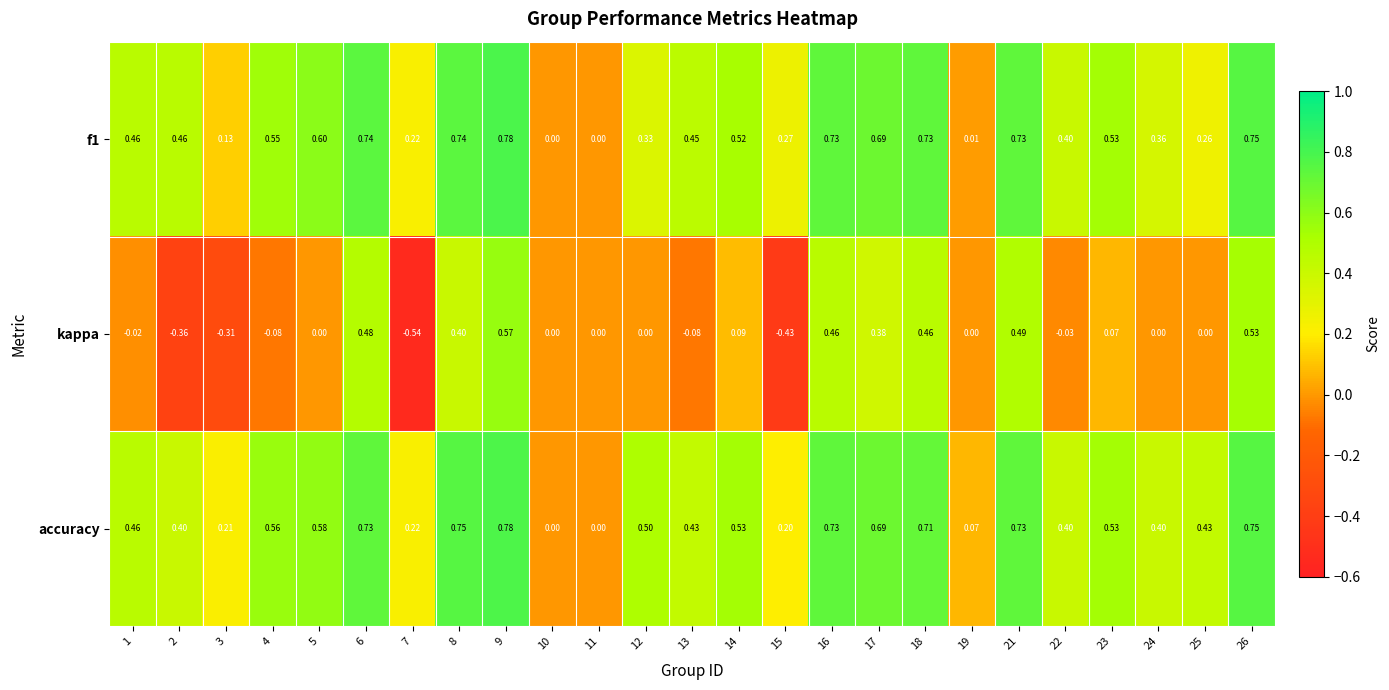

Which series has the largest total across all categories?

accuracy